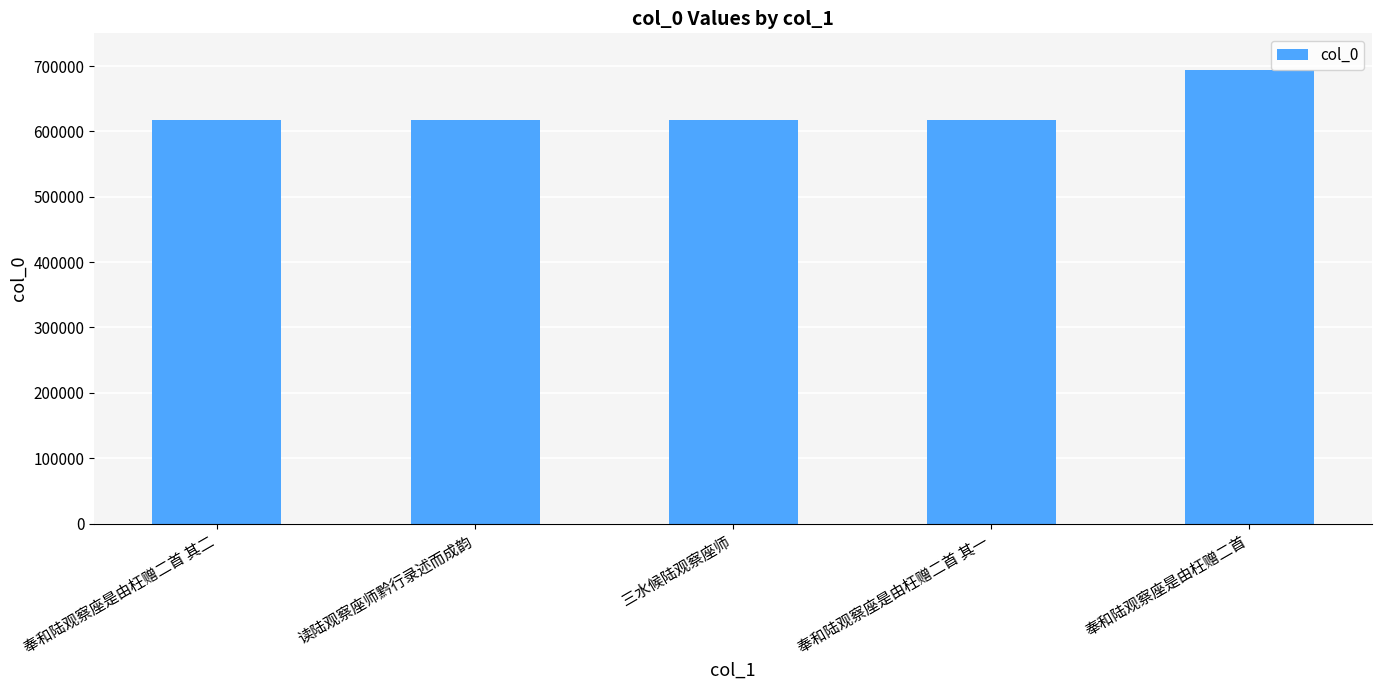

What is the label of the 4th bar from the right?

读陆观察座师黔行录述而成韵